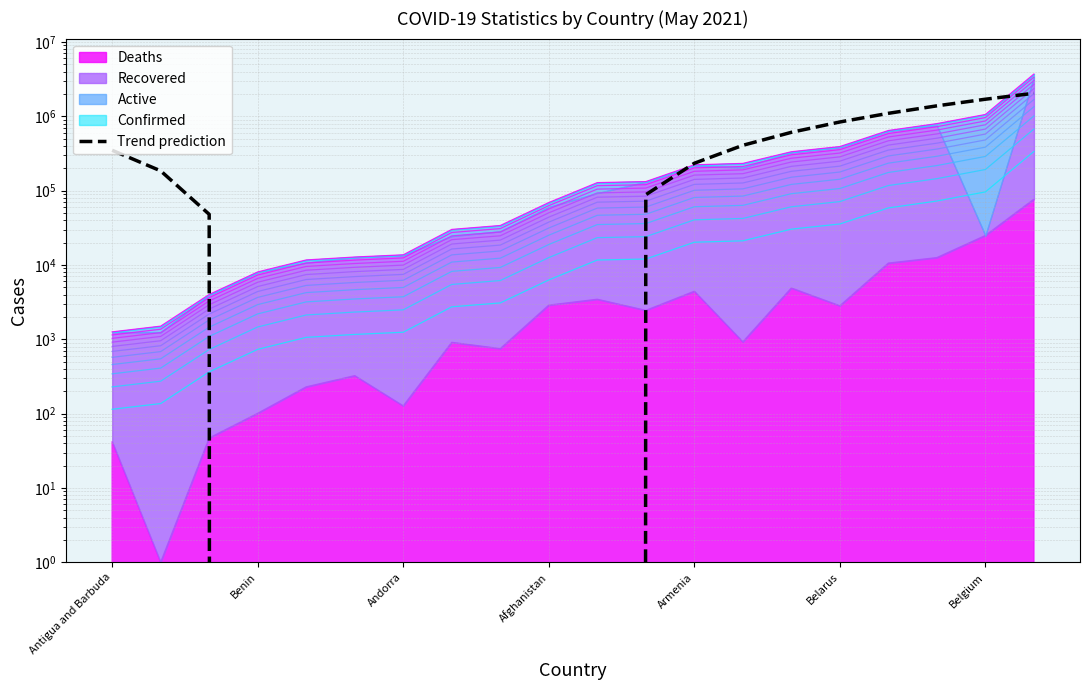

True or false: the data shows 1697413.0 at Belgium.

True